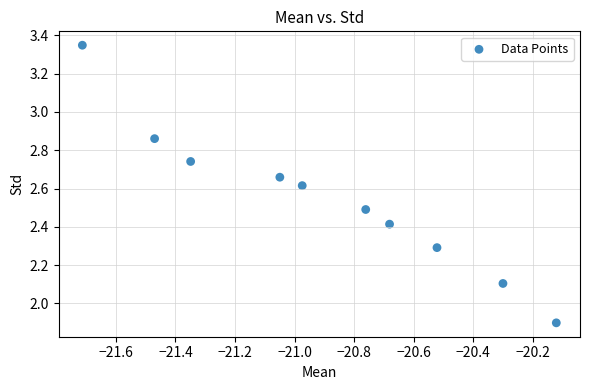

What is the average X value?

-20.9